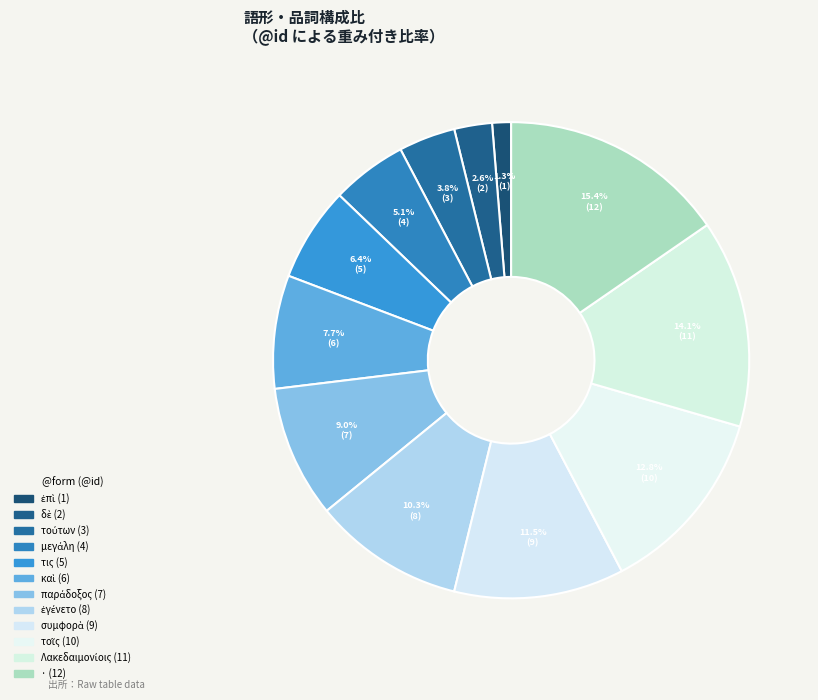

What is the smallest slice in the pie chart?

ἐπί